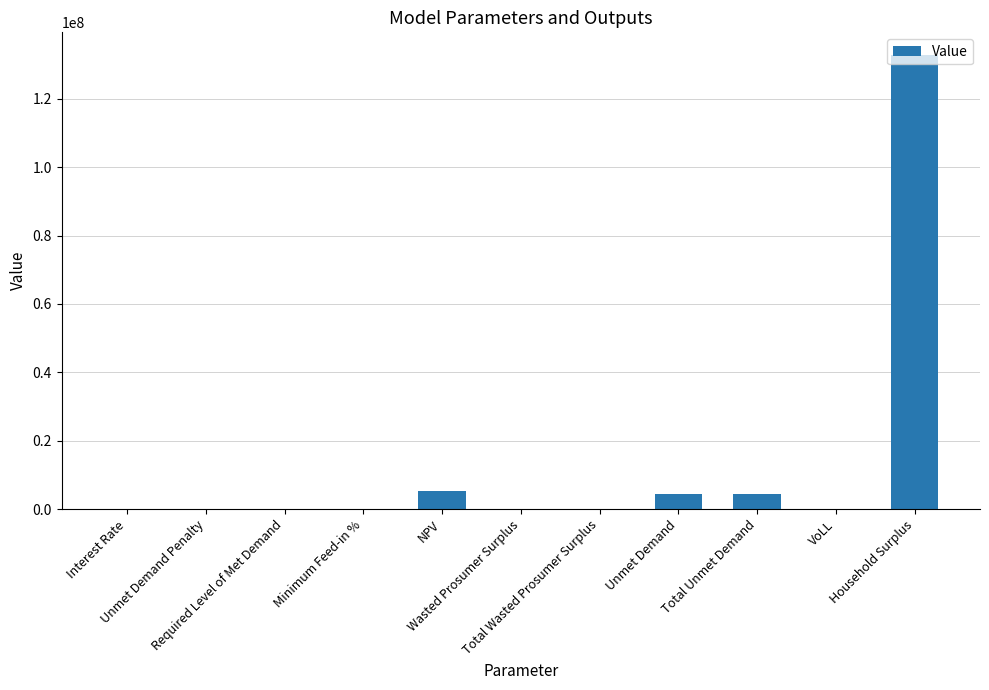

What is the greatest value displayed?

132774248.2